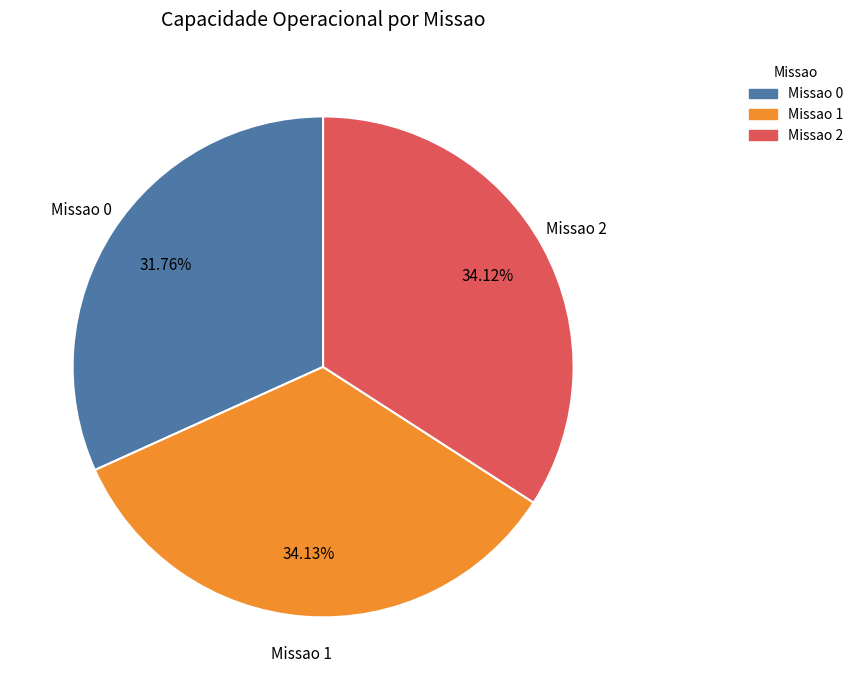

To the nearest percent, what is the average slice percentage?

33%